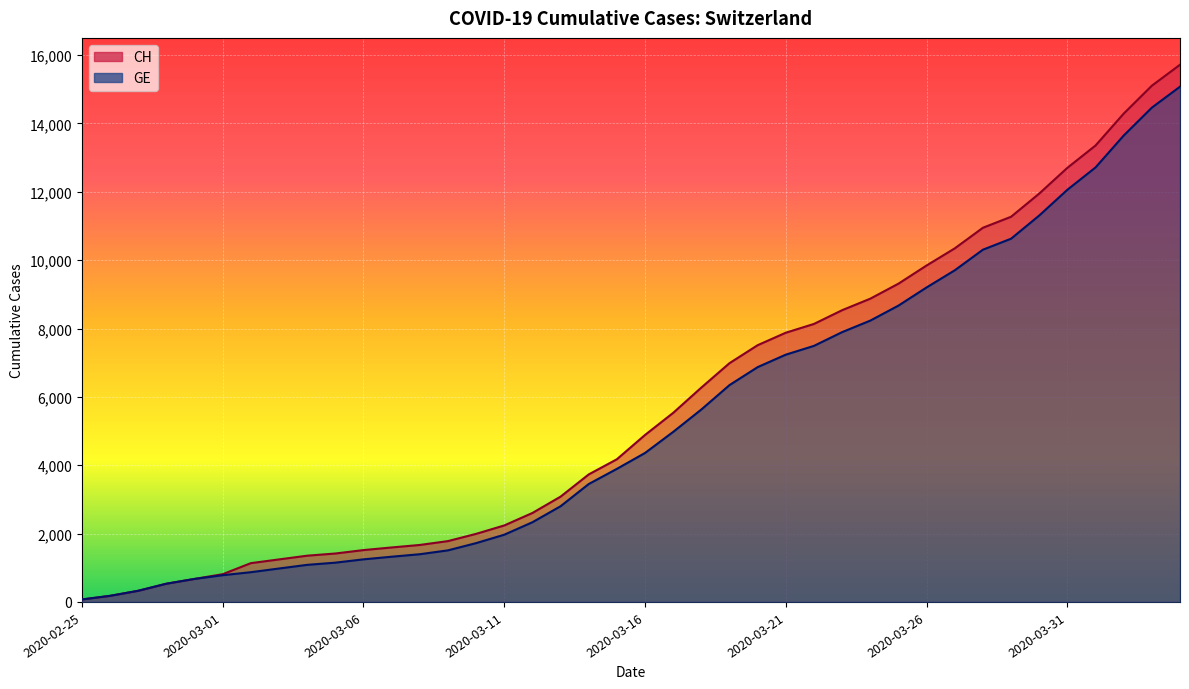

Which category has the highest value in the GE series?

2020-04-04